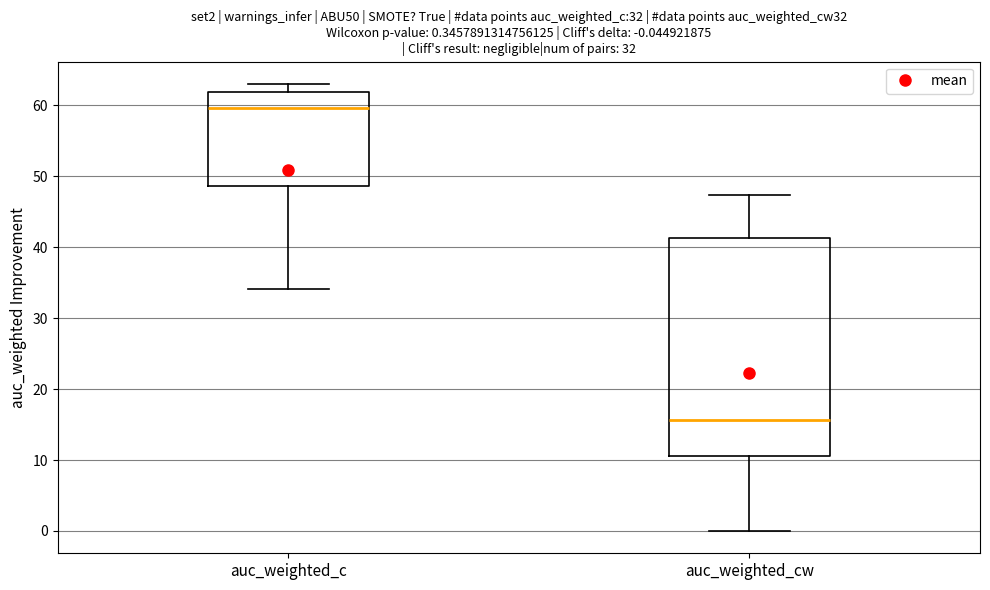

Comparing the boxes themselves (not the whiskers), which one is the tallest?

auc_weighted_cw